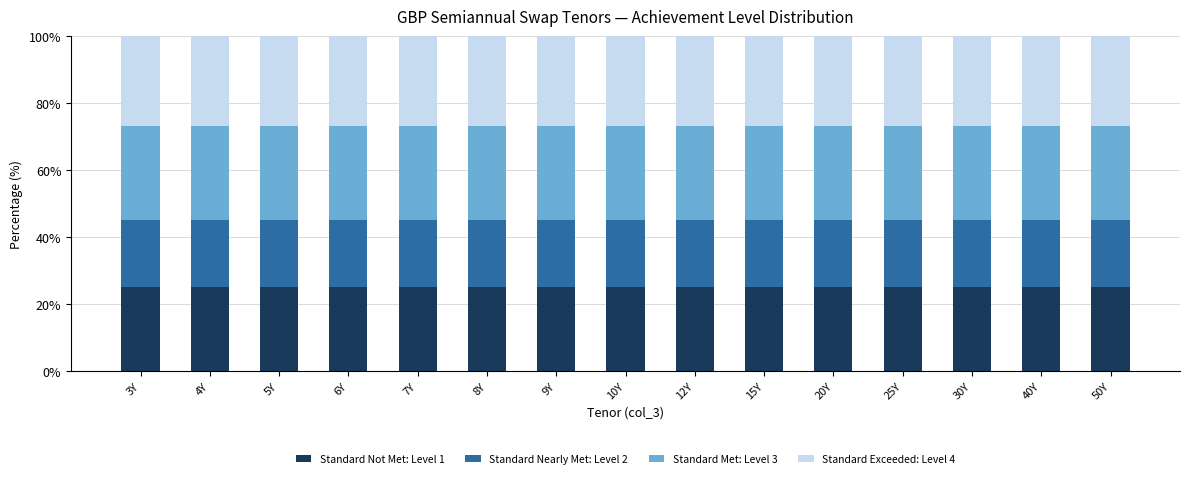

What is the total value across all series at 40Y?

100